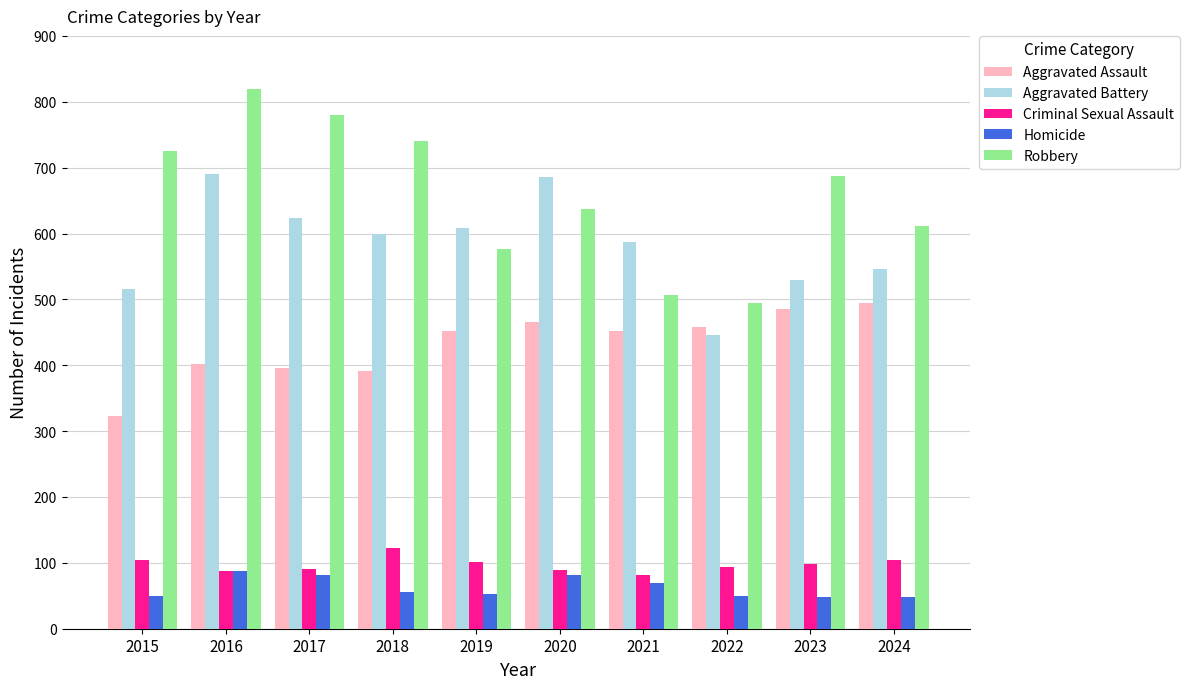

Read the Homicide value at 2016, to the nearest 5.

85